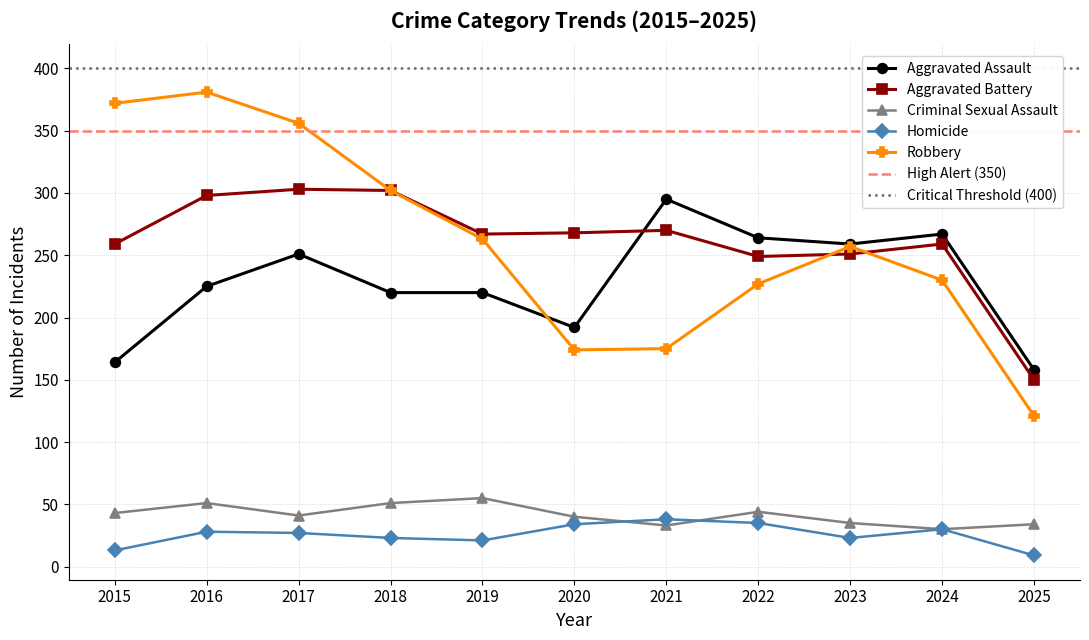

How many data points in Aggravated Assault are above 225?

5